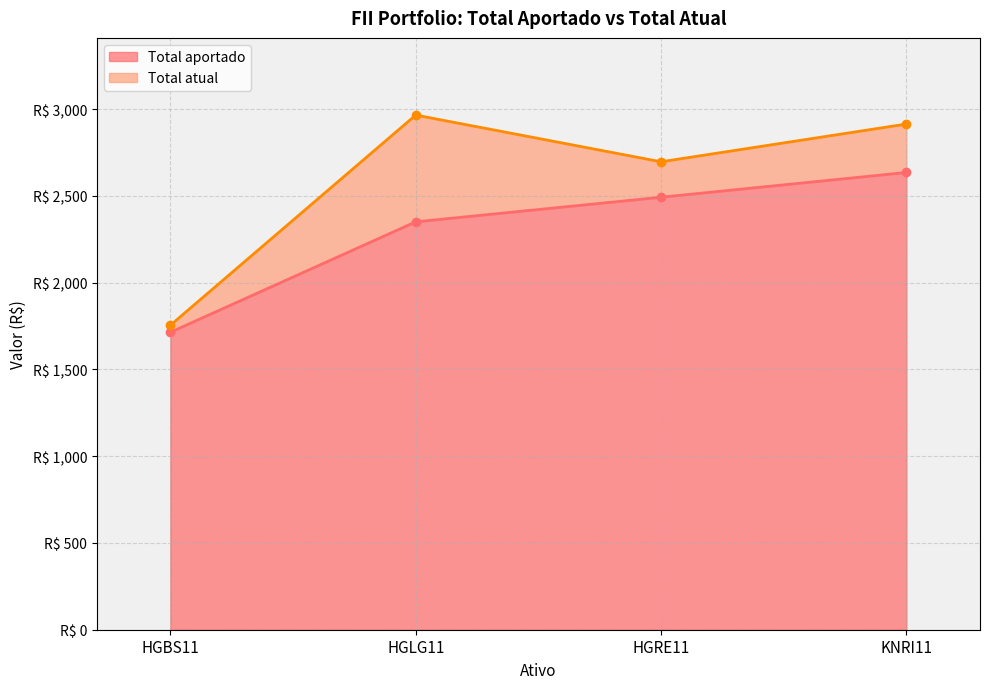

At which label does Total atual first exceed 2914?

HGLG11